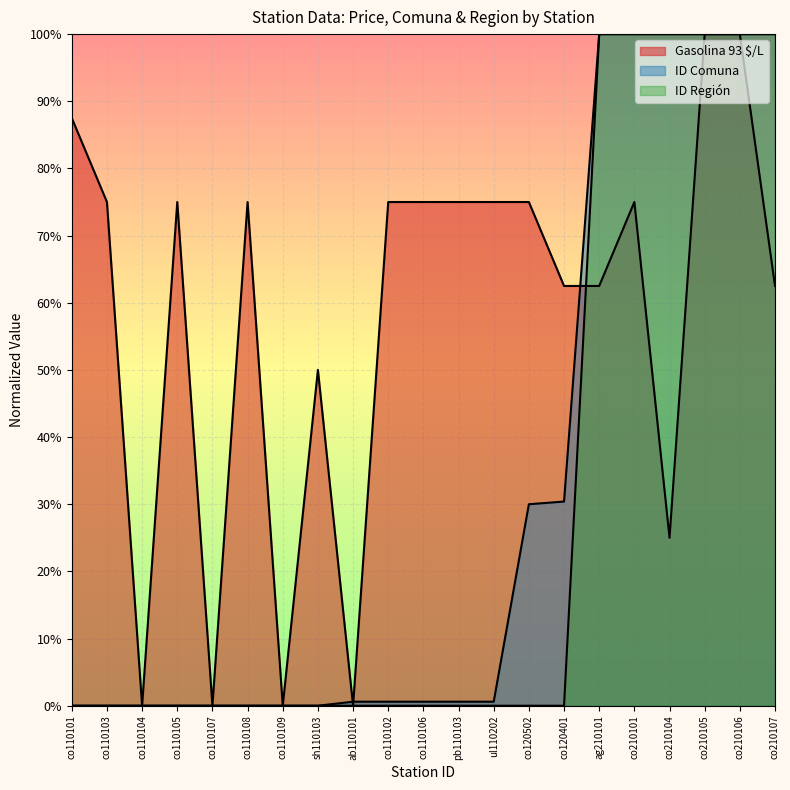

Reading left to right, list all the values displayed in this chart.

Gasolina 93 $/L: 87.5	75.0	0.0	75.0	0.0	75.0	0.0	50.0	0.0	75.0	75.0	75.0	75.0	75.0	62.5	62.5	75.0	25.0	100.0	100.0	62.5
ID Comuna: 0.0	0.0	0.0	0.0	0.0	0.0	0.0	0.0	0.6	0.6	0.6	0.6	0.6	30.0	30.4	100.0	100.0	100.0	100.0	100.0	100.0
ID Region: 0.0	0.0	0.0	0.0	0.0	0.0	0.0	0.0	0.0	0.0	0.0	0.0	0.0	0.0	0.0	100.0	100.0	100.0	100.0	100.0	100.0